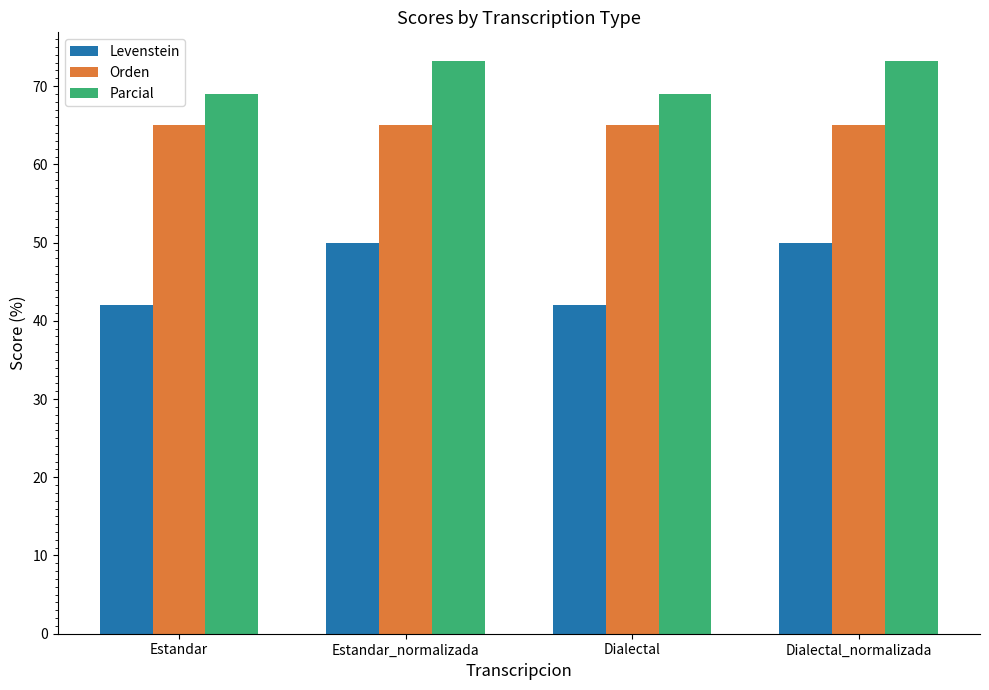

What is the greatest value displayed?

73.2